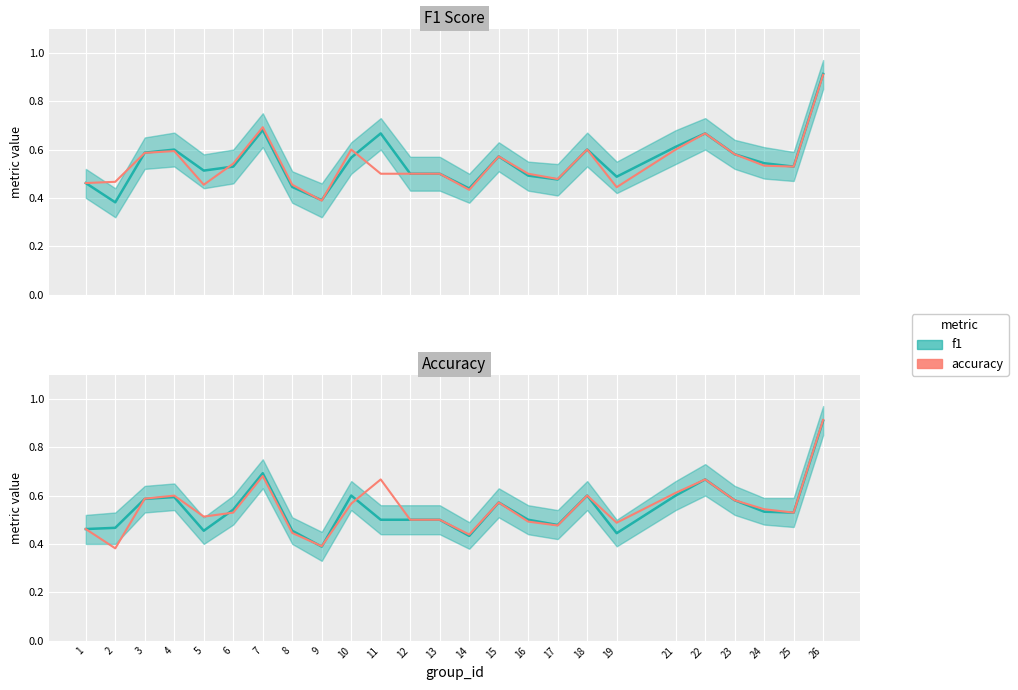

Which category has the lowest value in the accuracy series?

9